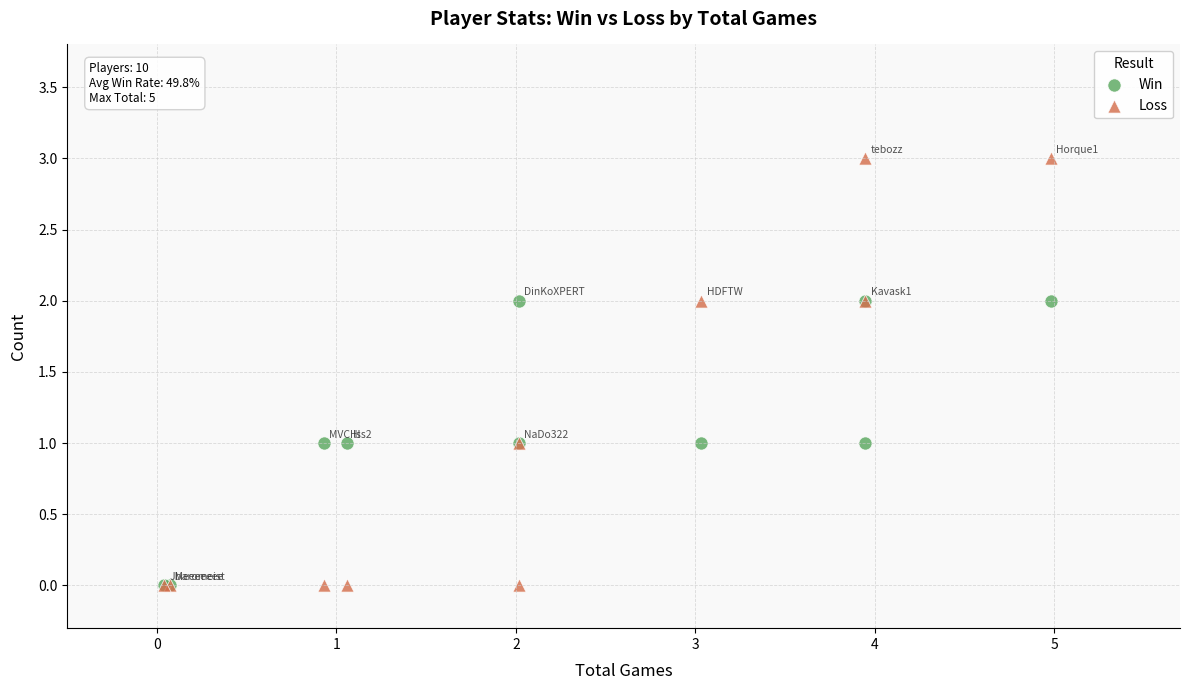

Which series has the widest spread of Y values?

Loss